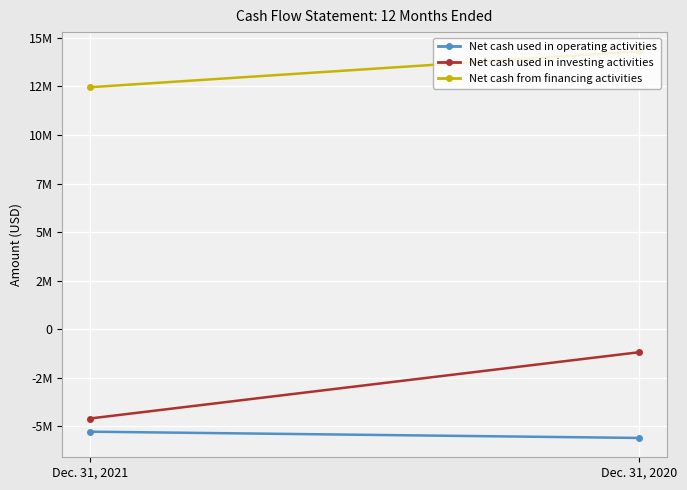

What are all the series names shown in the legend?

Net cash used in operating activities, Net cash used in investing activities, Net cash from financing activities